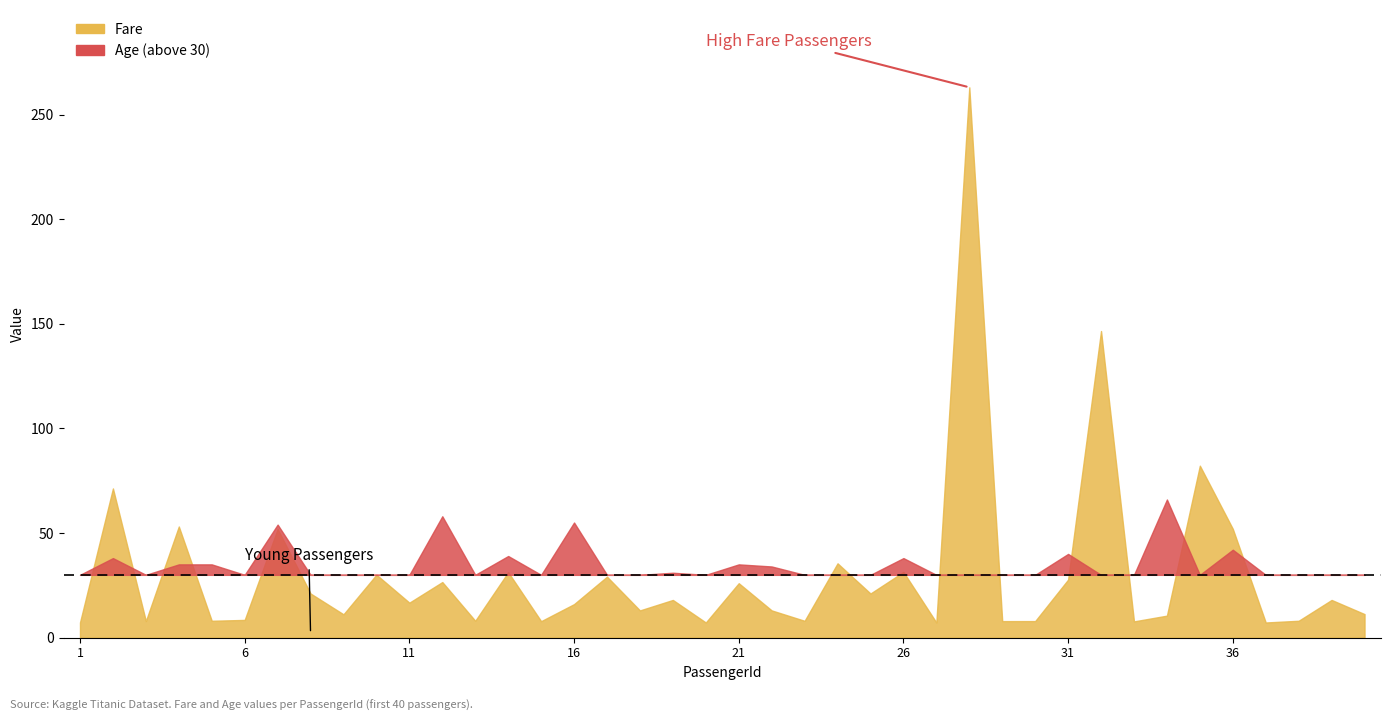

What is the difference between the maximum and second lowest values in the Fare series?

255.8